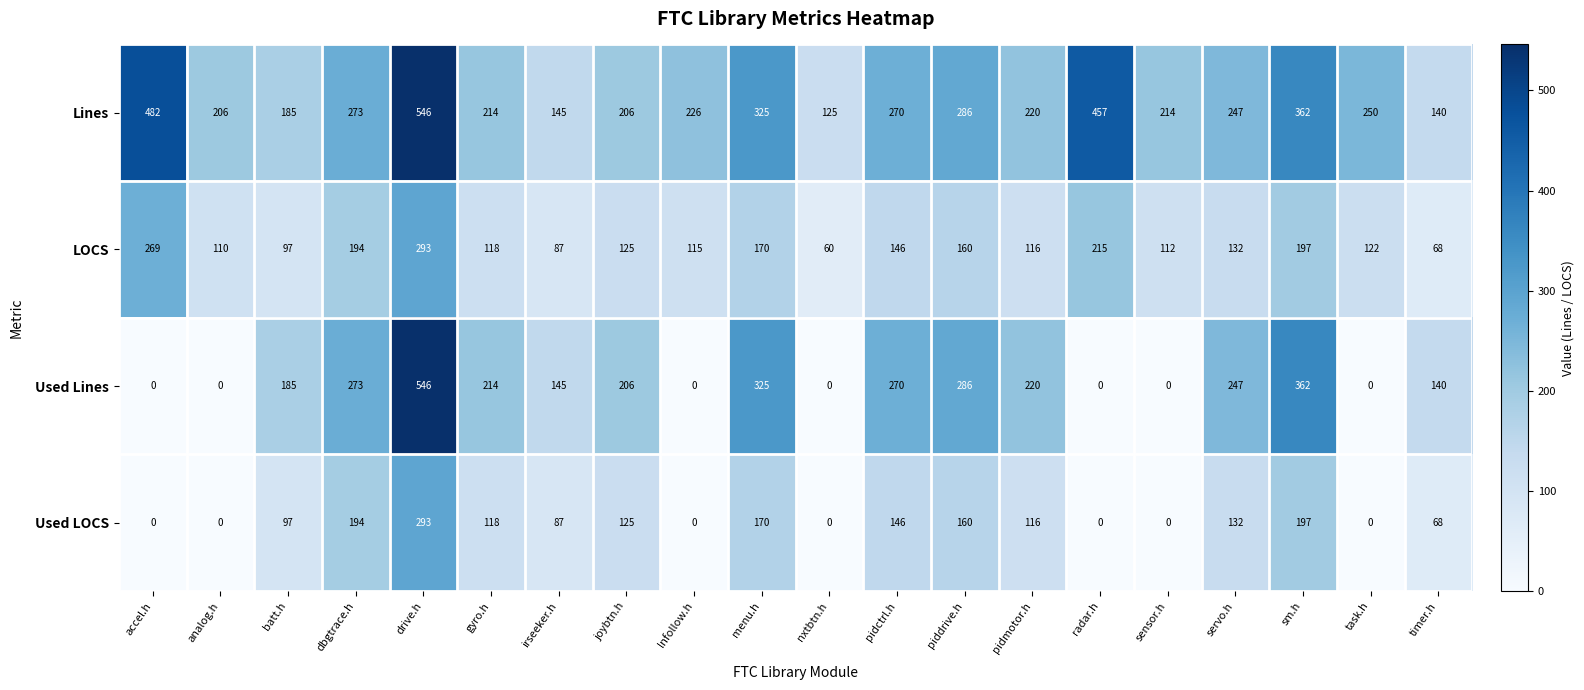

What is the difference between the maximum and minimum values in the Lines series?

421